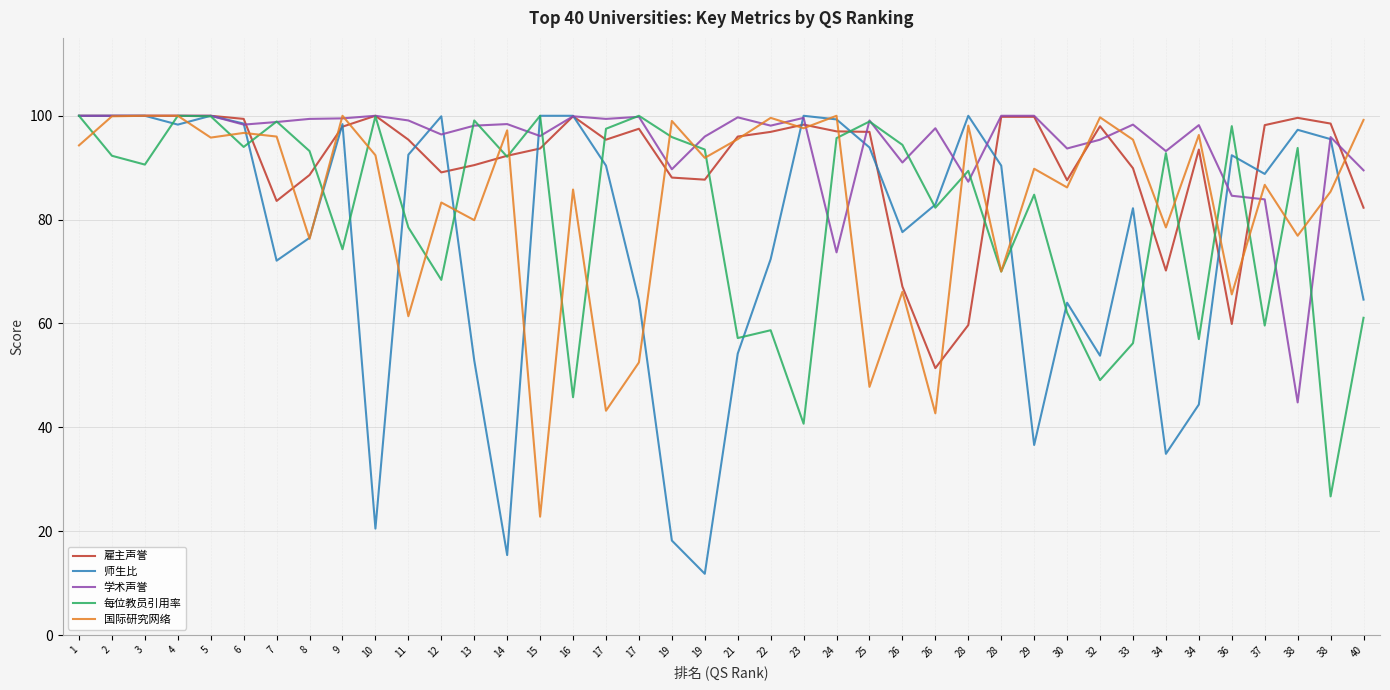

Does the chart display data point markers on the line(s)?

No